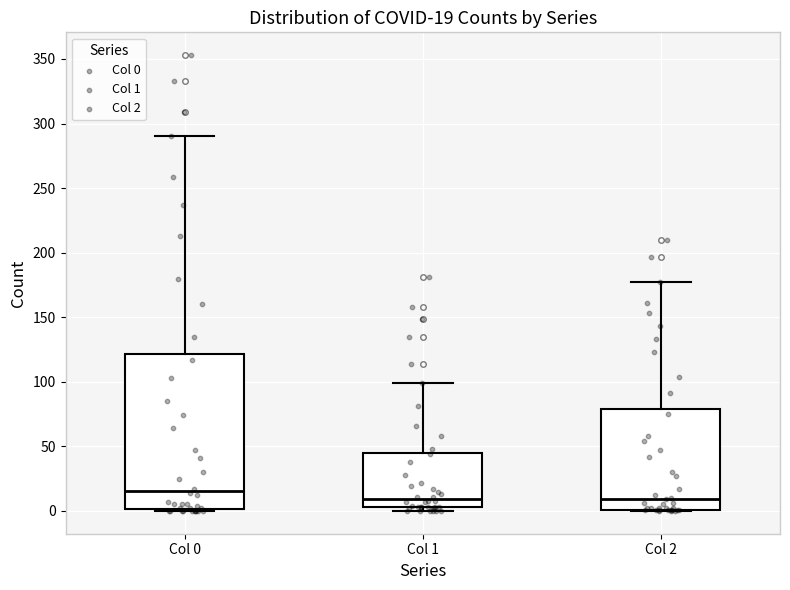

Comparing the boxes themselves (not the whiskers), which one is the tallest?

Col 0